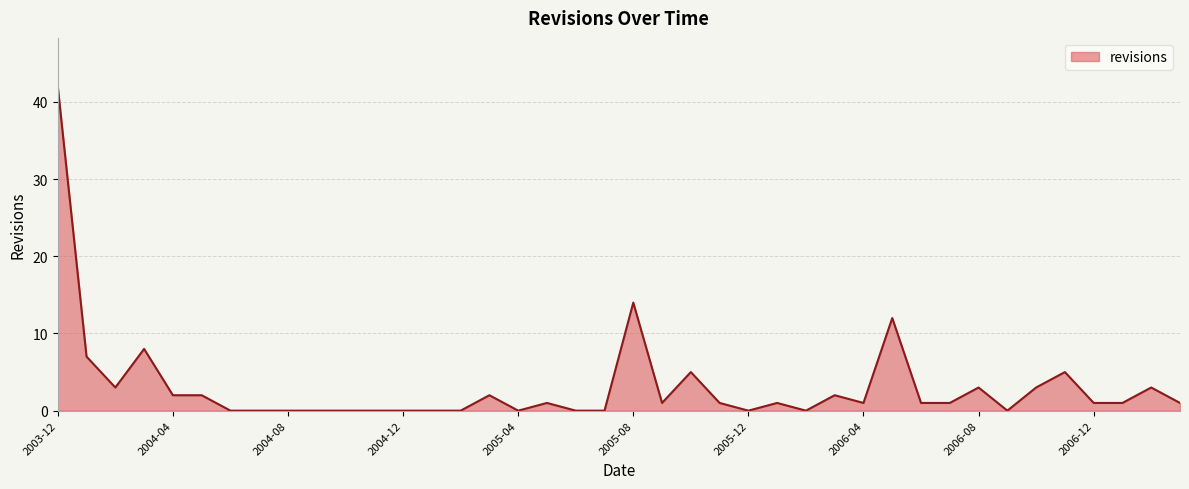

Does the chart have visible grid lines?

Yes